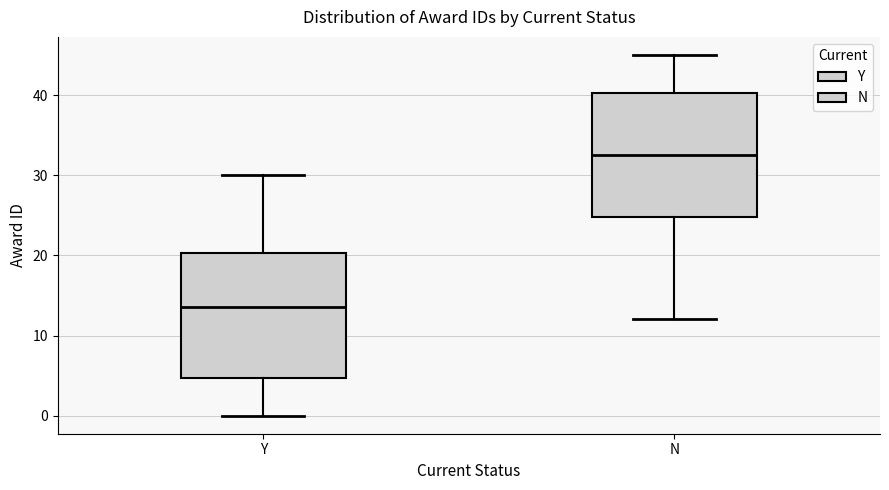

Reading left to right, read every box against the y-axis: the position of its median line, the range the box covers, and the ends of its whiskers. The values are not printed on the chart, so give them approximately, as read against the axis.

Y: median 14, box 5 to 20, whiskers 0 to 30
N: median 33, box 25 to 40, whiskers 12 to 45